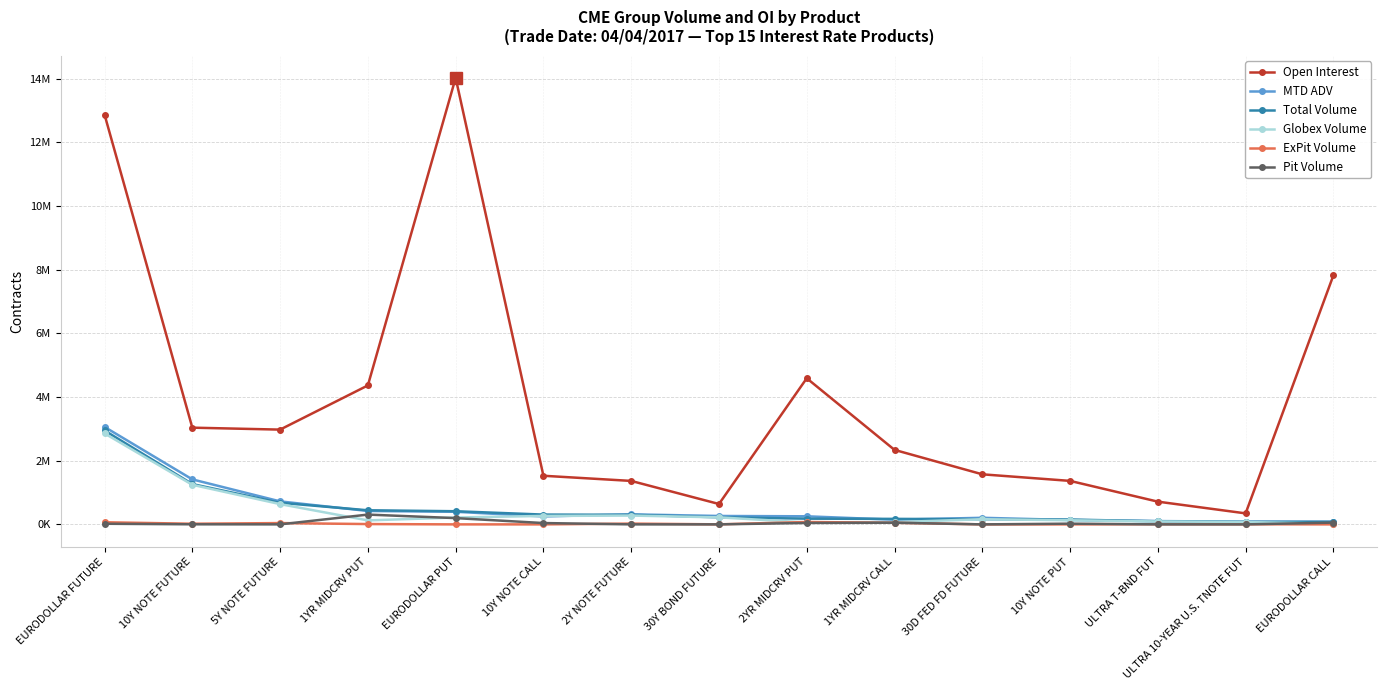

True or false: Pit Volume and Open Interest cross at least once.

False